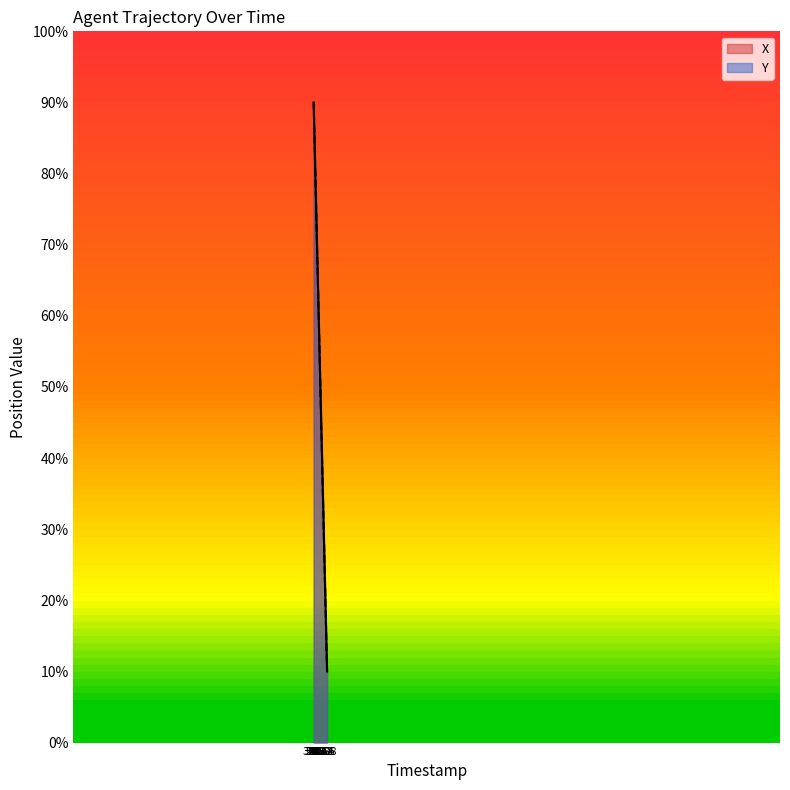

How many categories are shown in the chart?

20